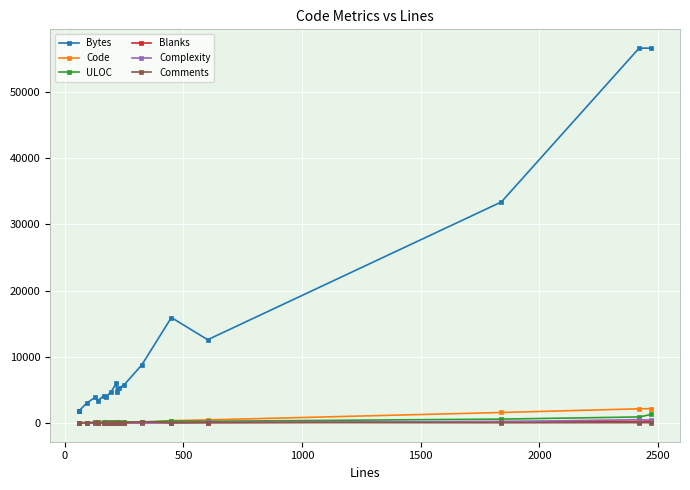

Rank the series by their maximum value, from lowest to highest.

Comments, Blanks, Complexity, ULOC, Code, Bytes